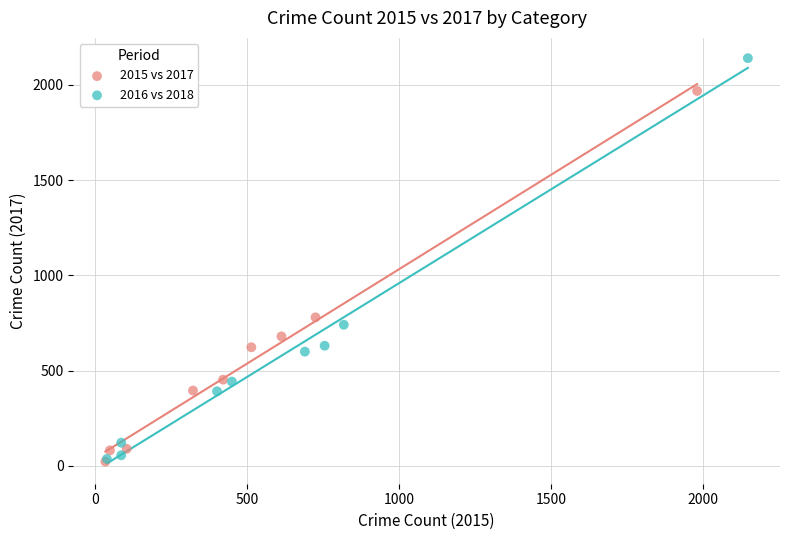

Which series has the widest spread of Y values?

2016 vs 2018